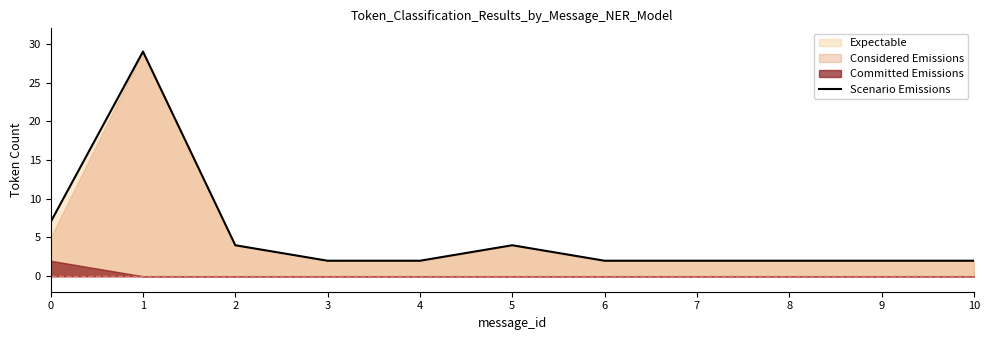

List the labels in order of value, largest first.

1, 0, 2, 5, 3, 4, 6, 7, 8, 9, 10